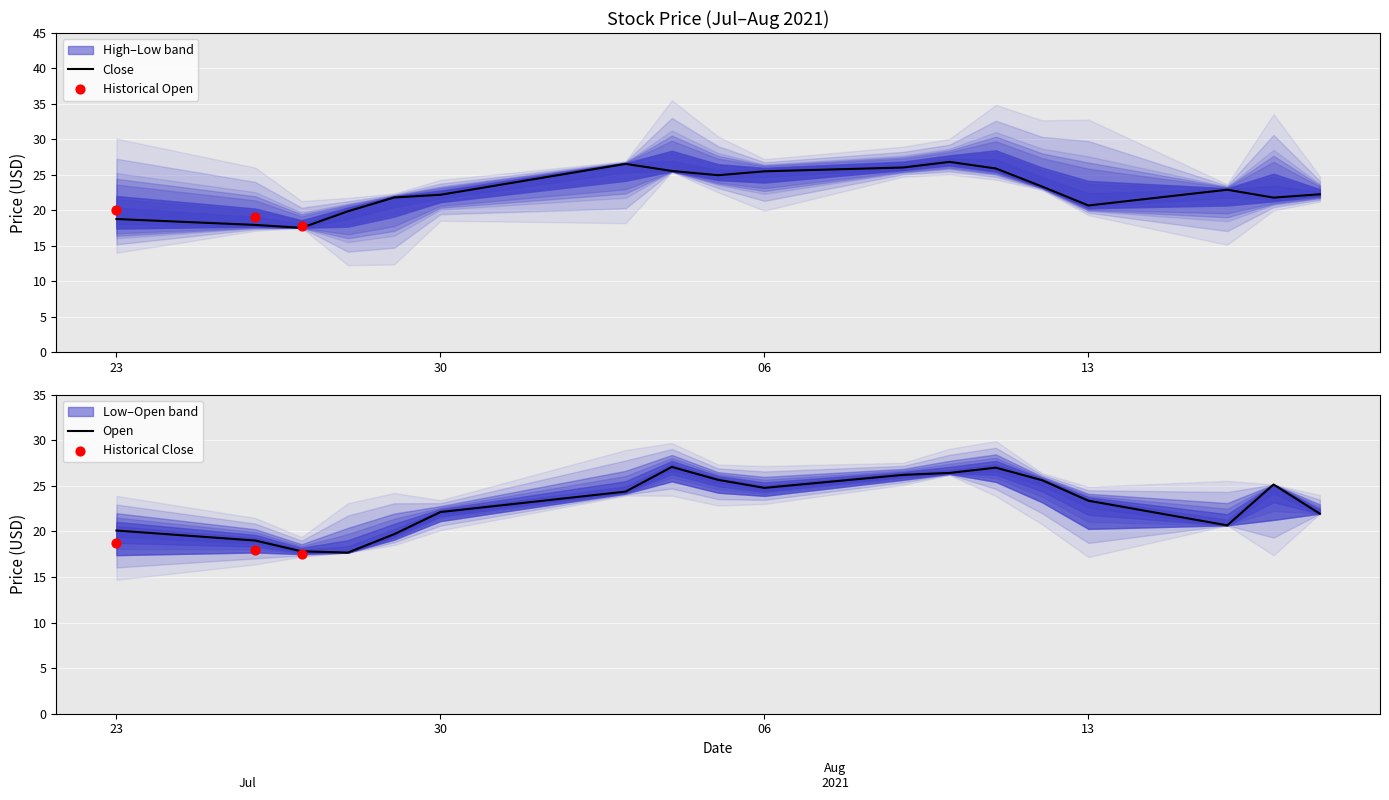

At which category is the sum across all series the highest?

2021-08-10